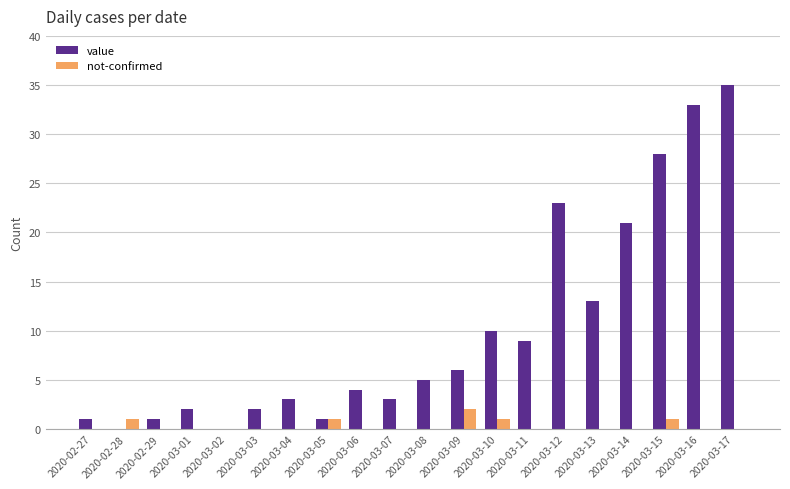

Count the not-confirmed values in the range 0 to 1.

19